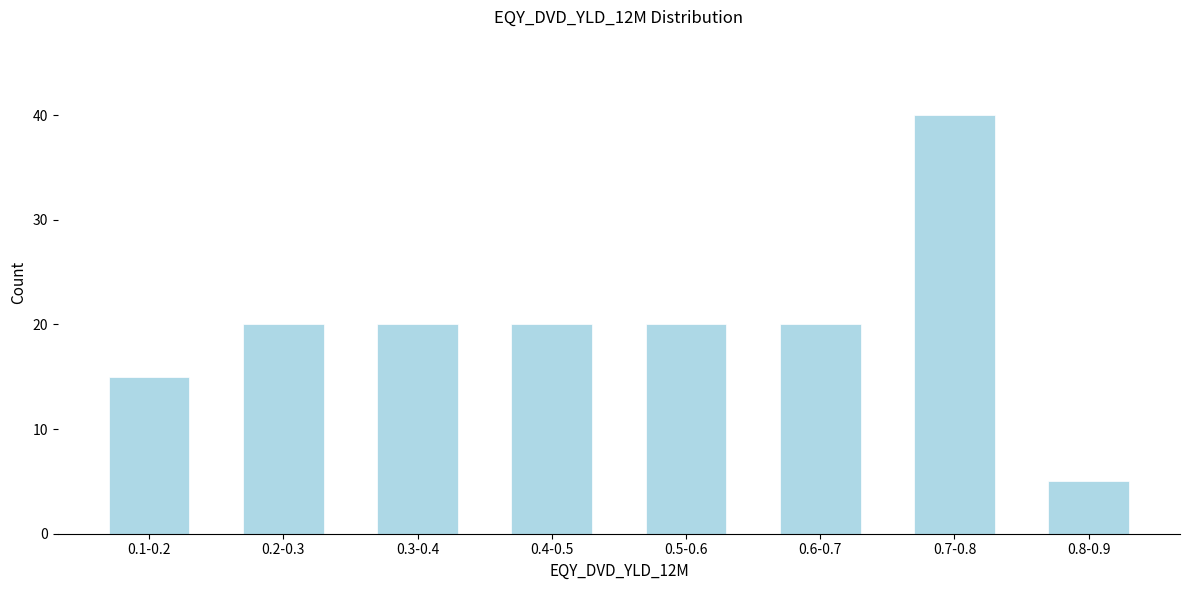

Reading left to right, transcribe all the data shown in this chart.

0.1-0.2=15	0.2-0.3=20	0.3-0.4=20	0.4-0.5=20	0.5-0.6=20	0.6-0.7=20	0.7-0.8=40	0.8-0.9=5